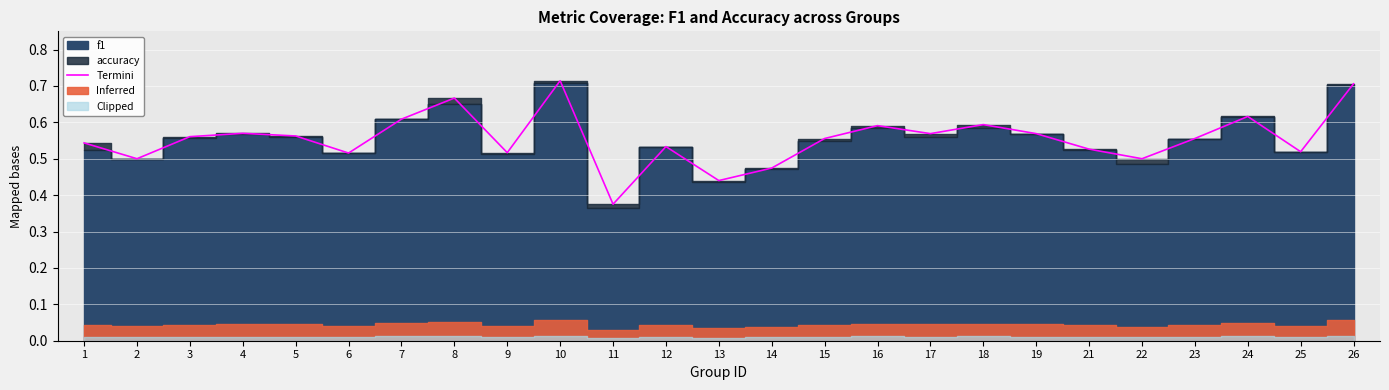

The value at 5 is 0.6. True or false?

True